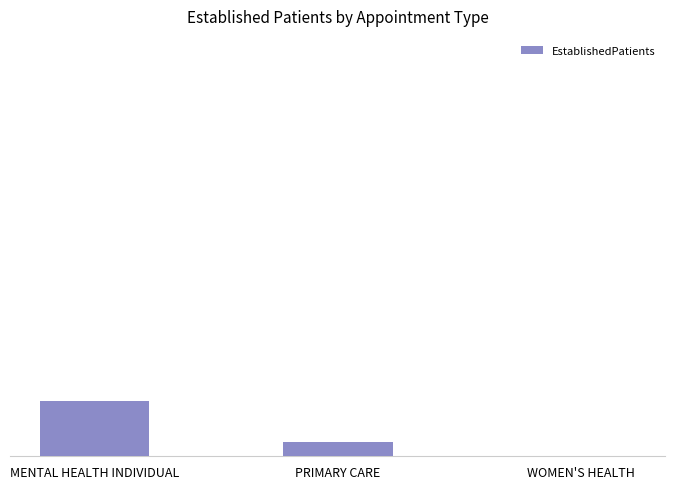

What is the label of the 3rd bar from the right?

MENTAL HEALTH INDIVIDUAL